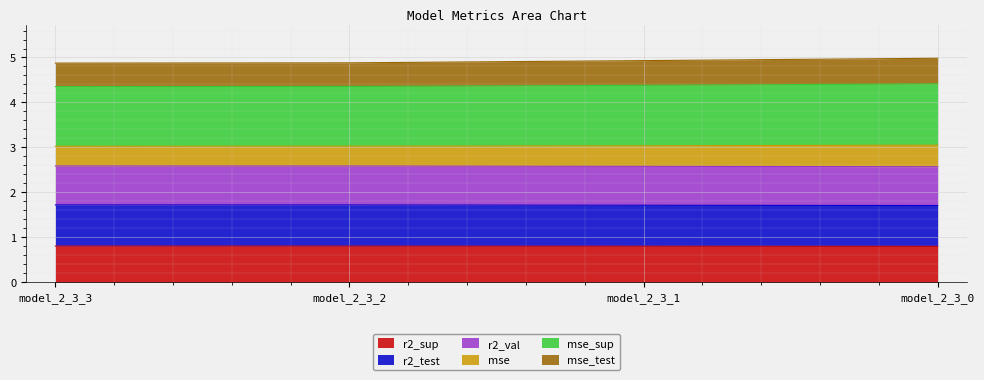

What is the total value across all series at model_2_3_0?

5.0